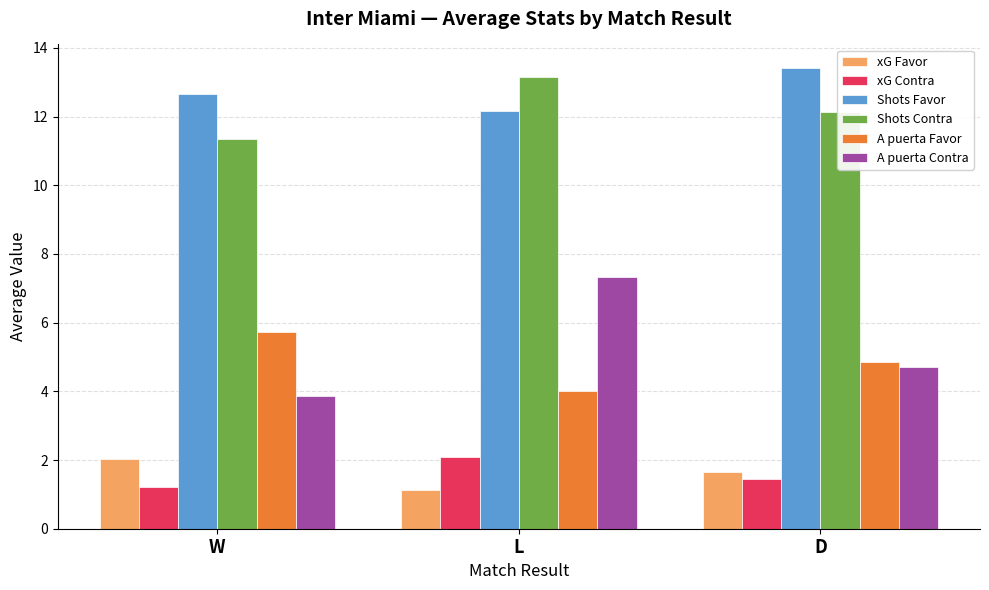

Does the chart contain any negative values?

No